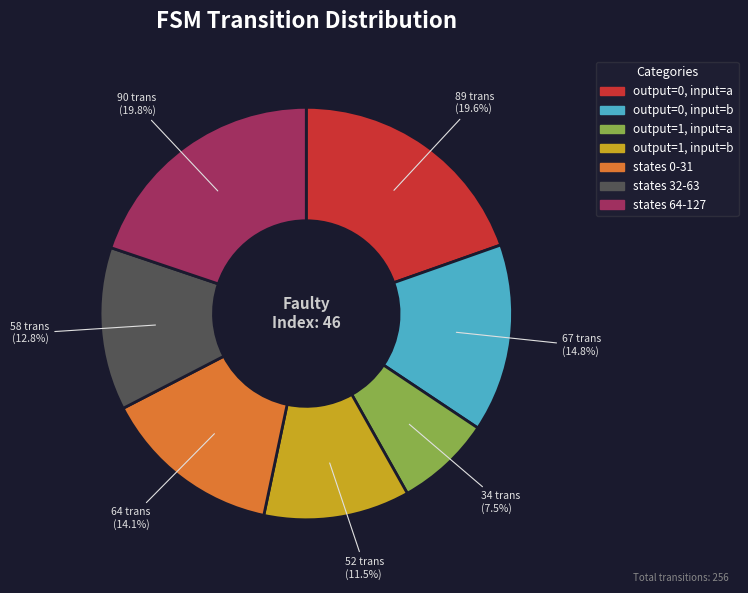

Rank the categories by value from lowest to highest.

output=1, input=a, output=1, input=b, states 32-63, states 0-31, output=0, input=b, output=0, input=a, states 64-127